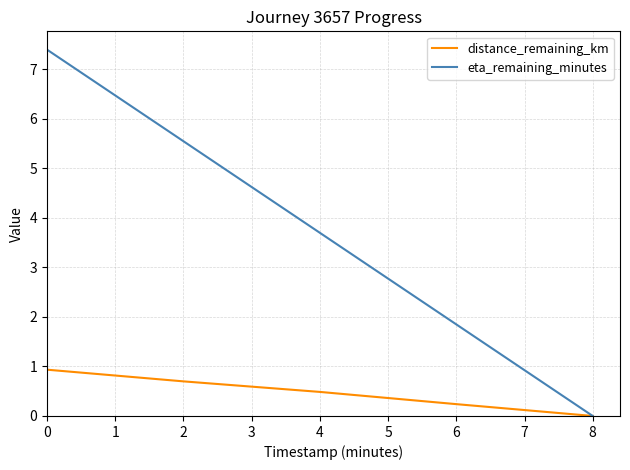

Which series has the widest spread of values?

eta_remaining_minutes